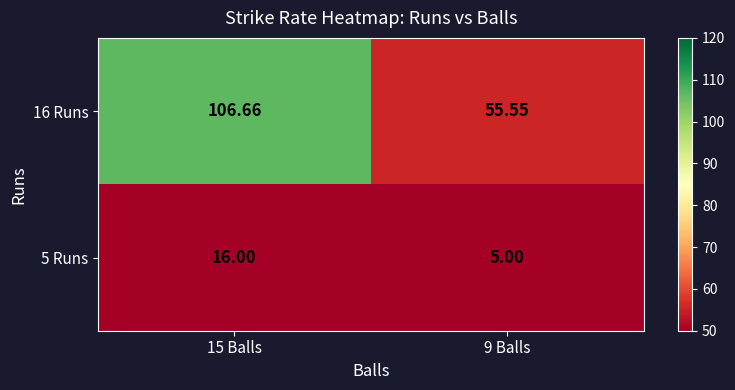

Rank the series by their maximum value, from highest to lowest.

16 Runs, 5 Runs